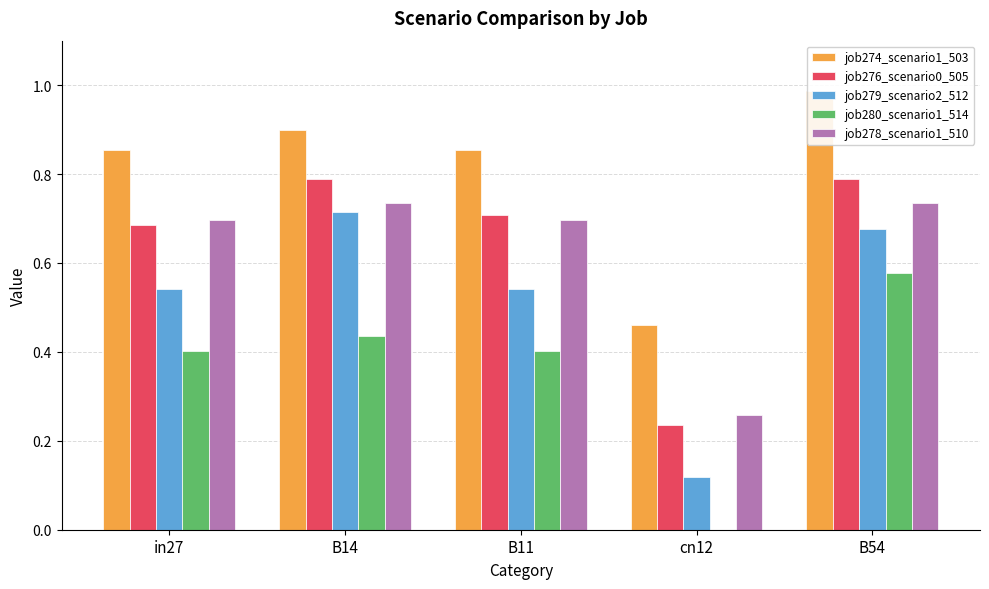

What is the sum of all job278_scenario1_510 values?

3.1